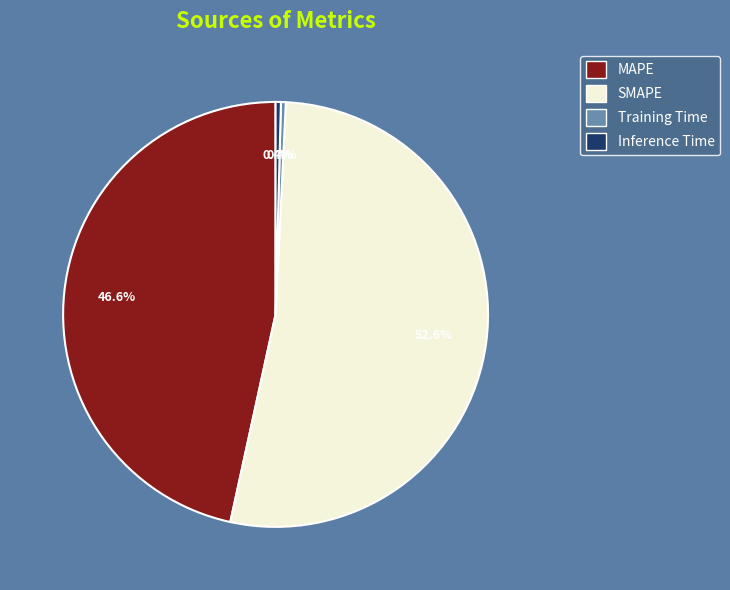

What percentage is NOT represented by Training Time?

99.6%